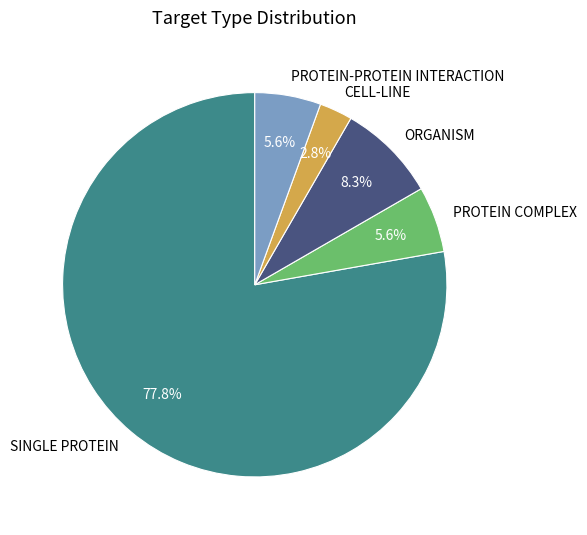

Which slice represents more than half of the pie?

SINGLE PROTEIN